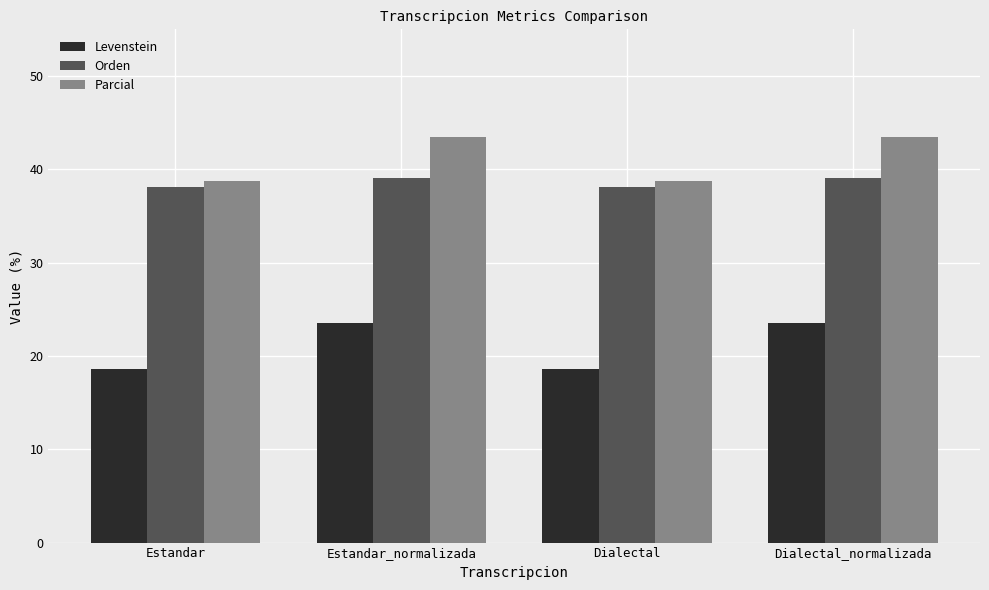

Is the value of Parcial at Dialectal greater than the value of Levenstein at Estandar_normalizada?

Yes